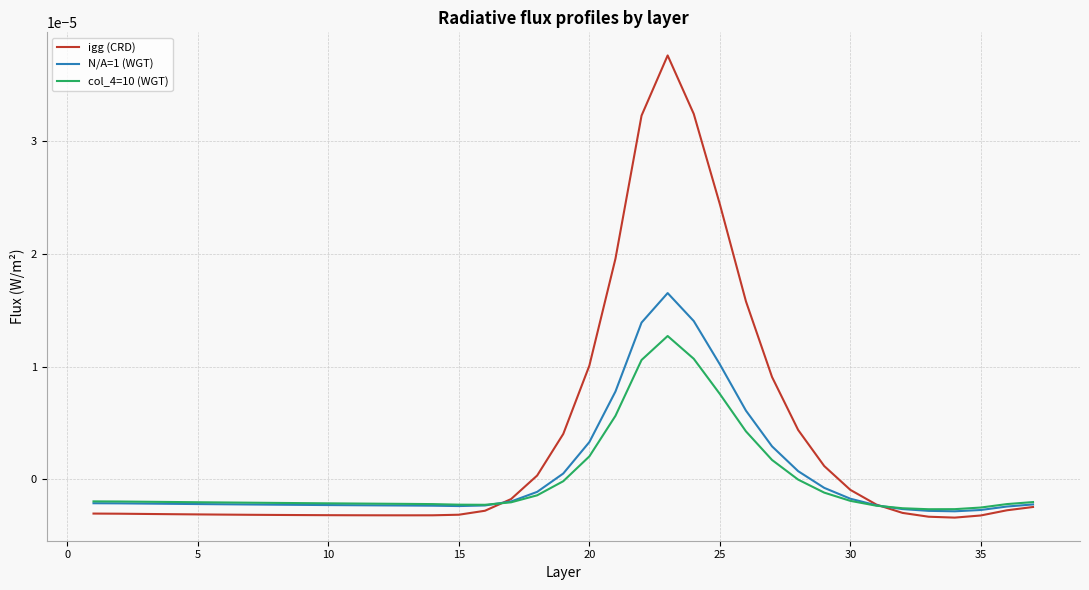

Which series has the largest range (max minus min)?

igg (CRD)